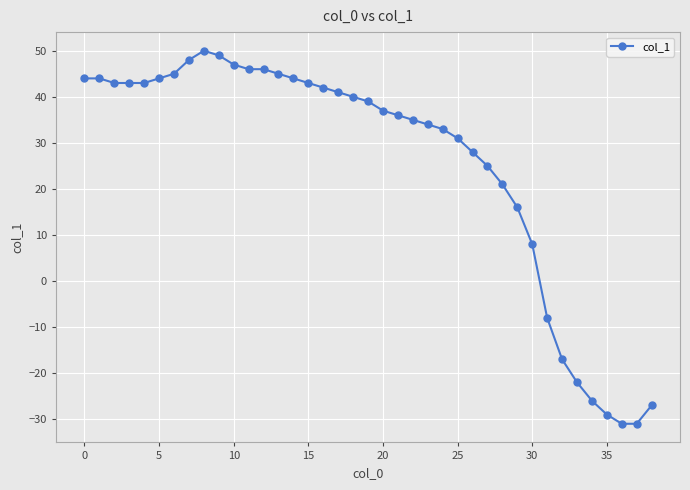

What is the minimum value shown in the chart?

-31